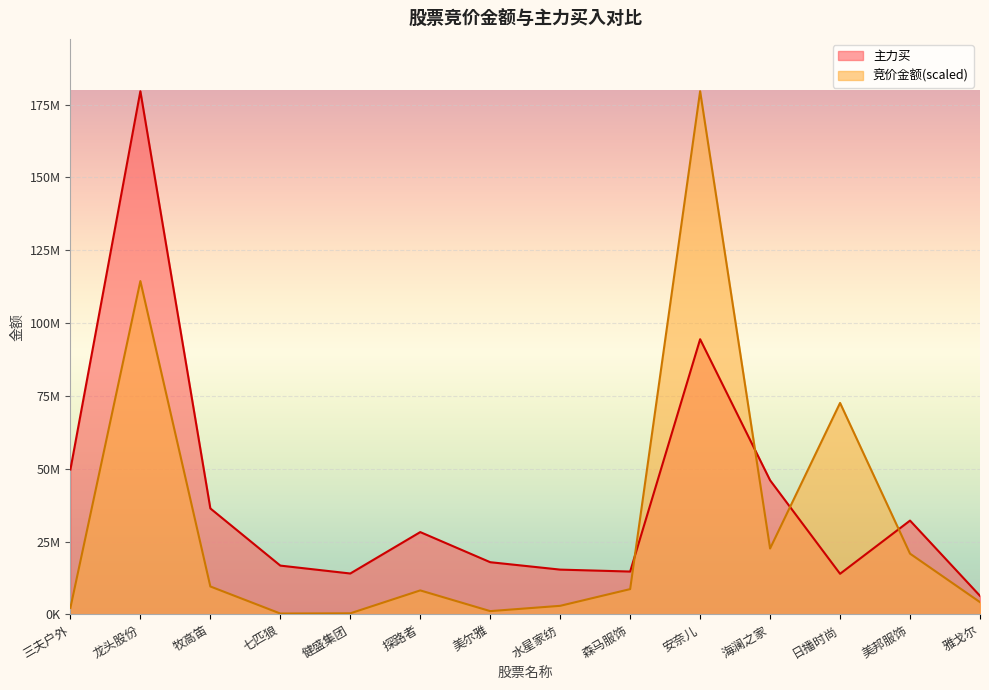

Reading right to left, extract all data points from this chart.

竞价金额: 4224690.6	20872674.4	72608764.9	22641348.3	179598699.0	8701933.7	2966121.1	1151000.8	8257950.9	389472.7	322343.1	9609977.7	114434709.5	2270069.7
主力买: 6389196.0	32224124.0	13961398.0	46058833.0	94470886.0	14730900.0	15394435.0	17938364.0	28274058.0	14059959.0	16772164.0	36400138.0	179598699.0	49749893.0